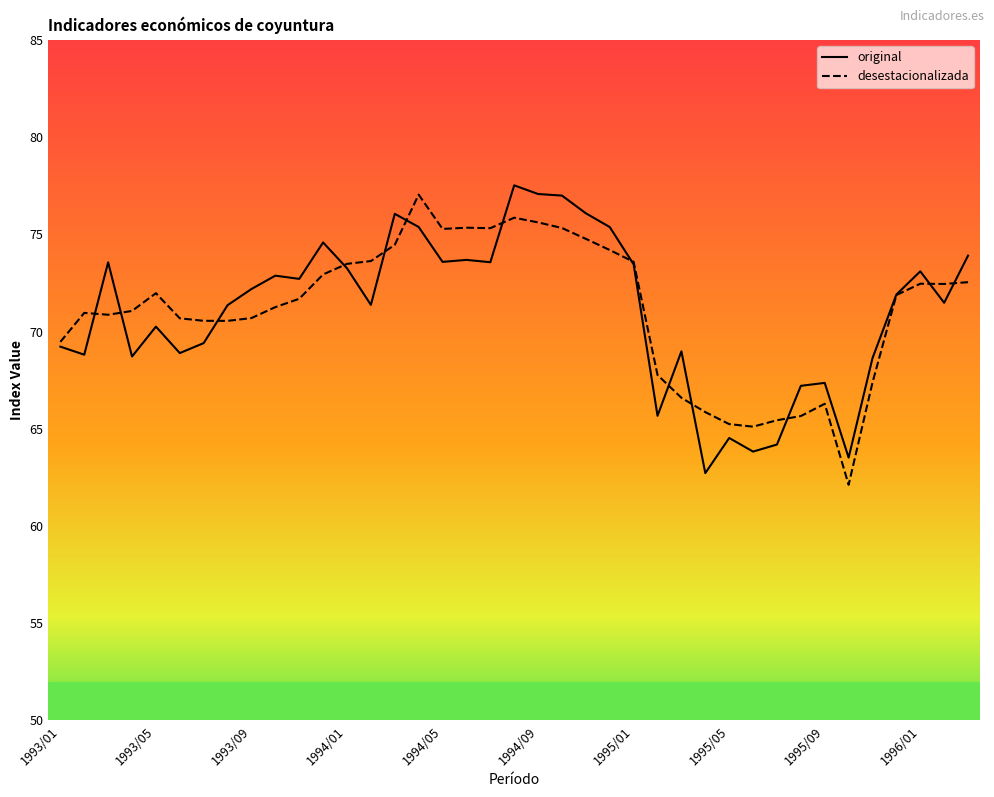

What is the highest value of the original series?

77.5